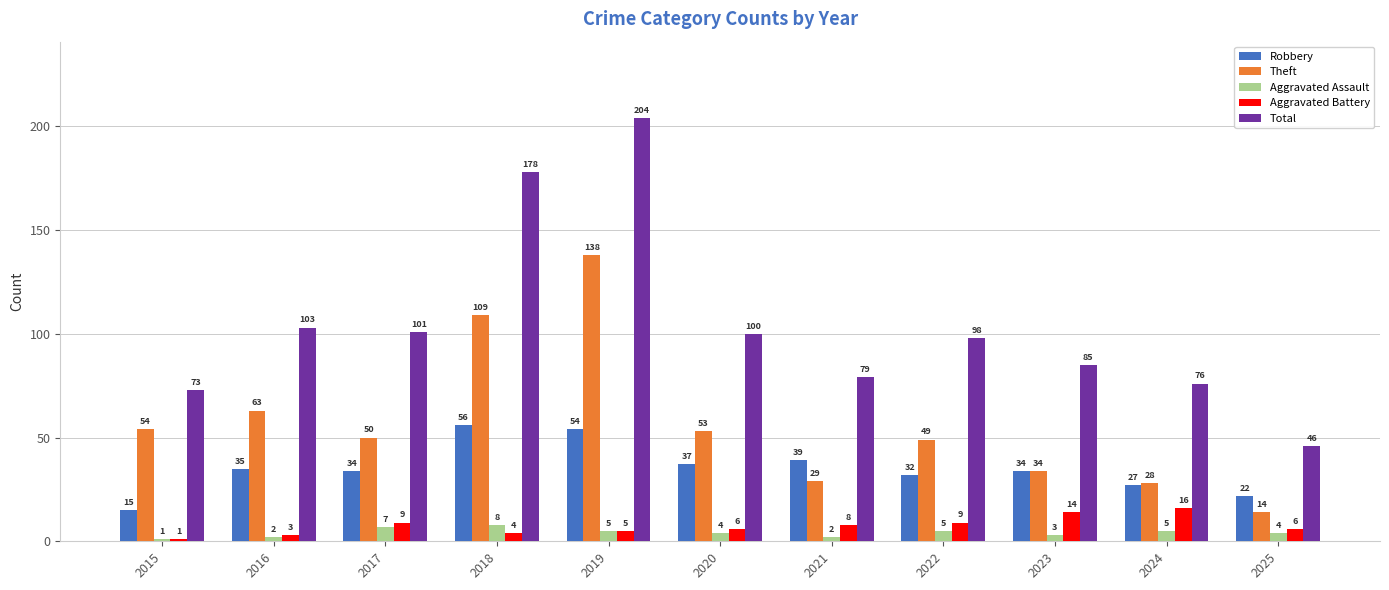

Does the chart contain stacked bars?

No